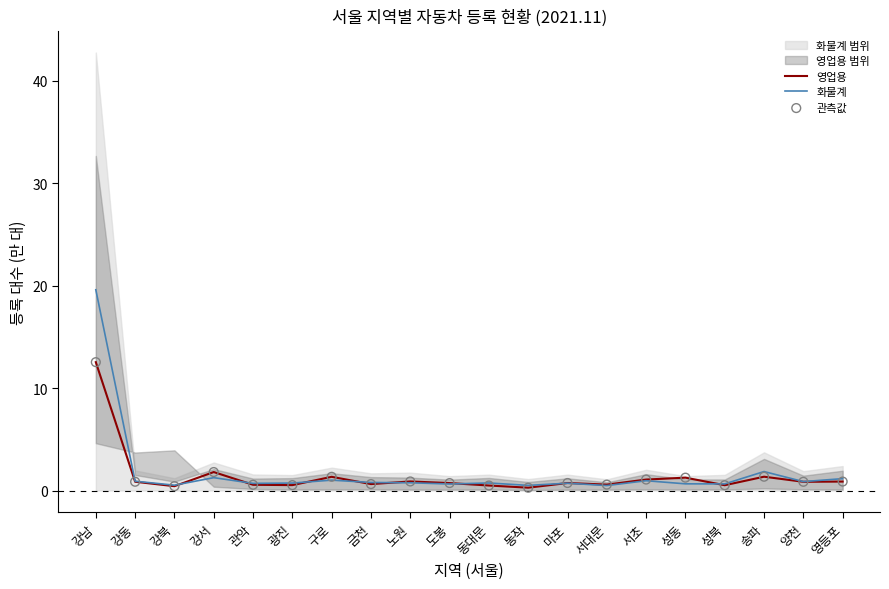

Which series has the largest total across all categories?

화물계